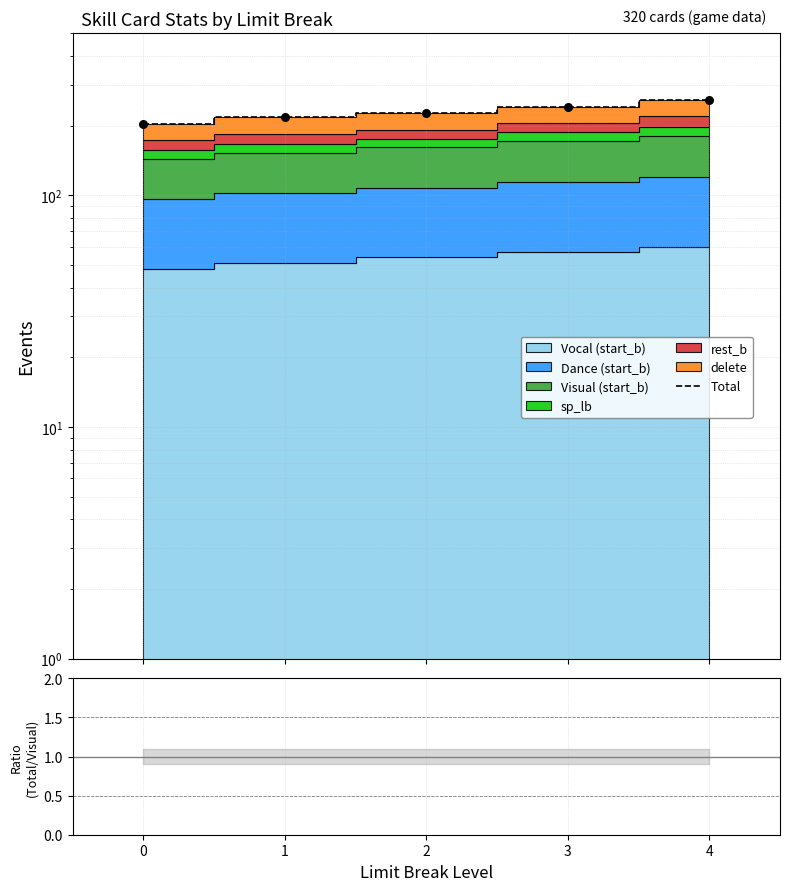

What is the ratio of the value at 3 to the value at 2?

1.1